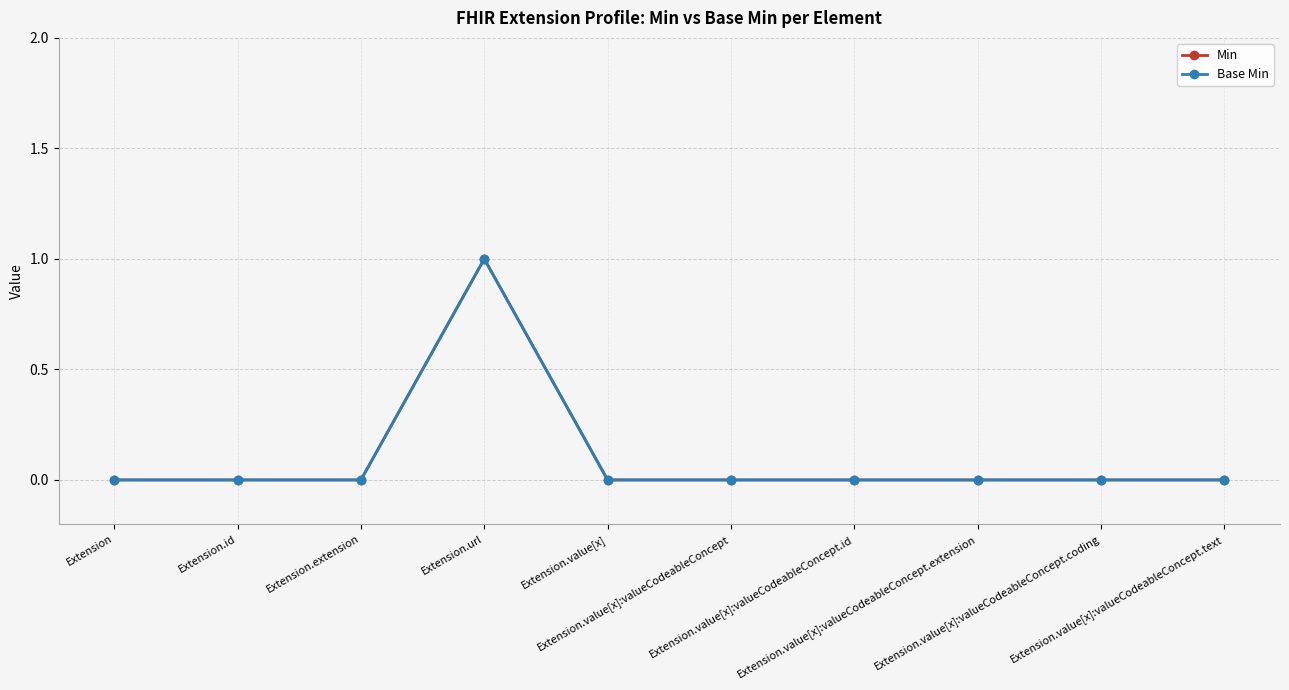

True or false: Base Min and Min intersect in this chart.

False